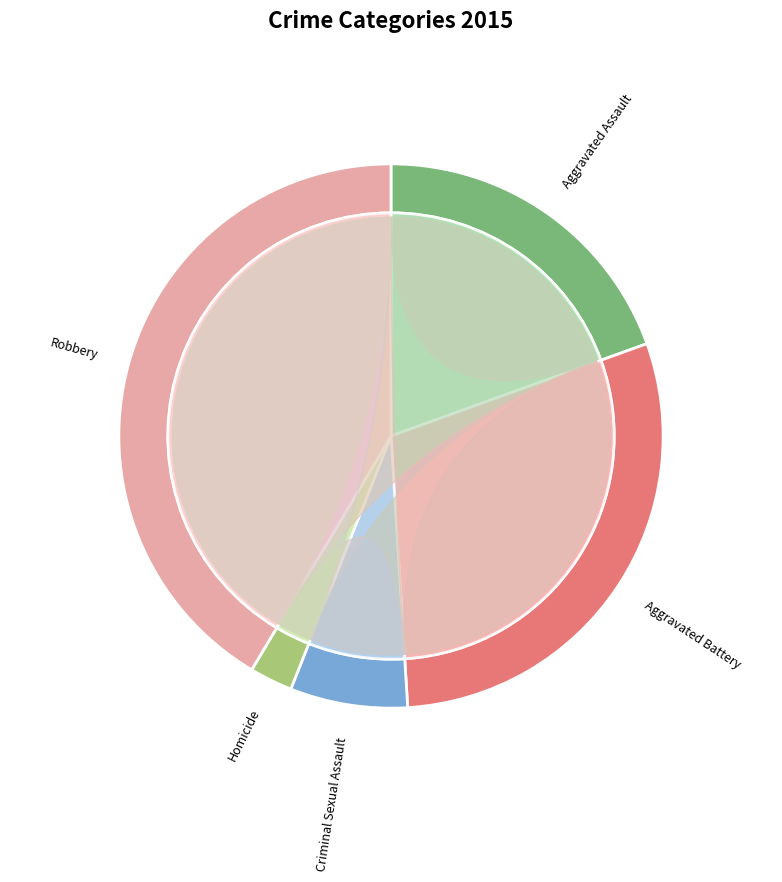

True or false: Robbery accounts for 41% of the total.

True